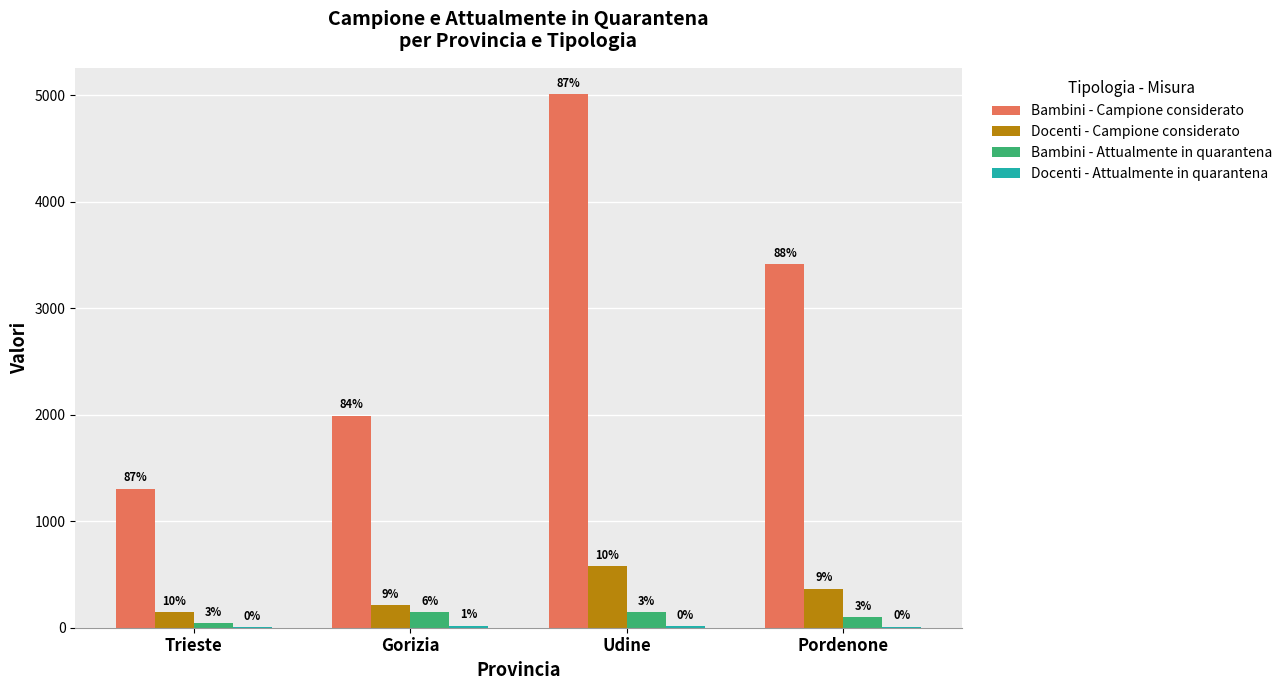

Are the bars grouped side by side (vs. stacked)?

Yes